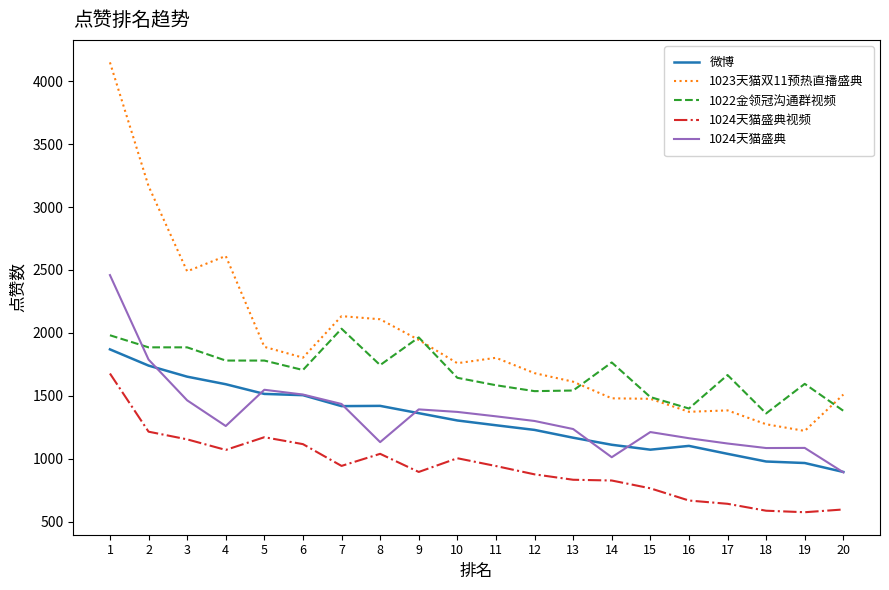

Count the number of data series in this chart.

5